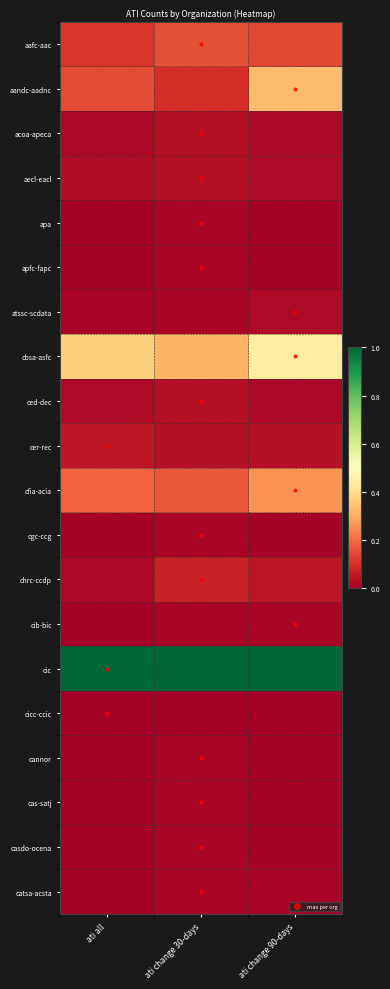

Rank the series at ati all from highest to lowest value.

cic, cbsa-asfc, cfia-acia, aandc-aadnc, aafc-aac, cer-rec, aecl-eacl, ced-dec, acoa-apeca, chrc-ccdp, atssc-scdata, cib-bic, cannor, cgc-ccg, catsa-acsta, casdo-ocena, apfc-fapc, cicc-ccic, apa, cas-satj